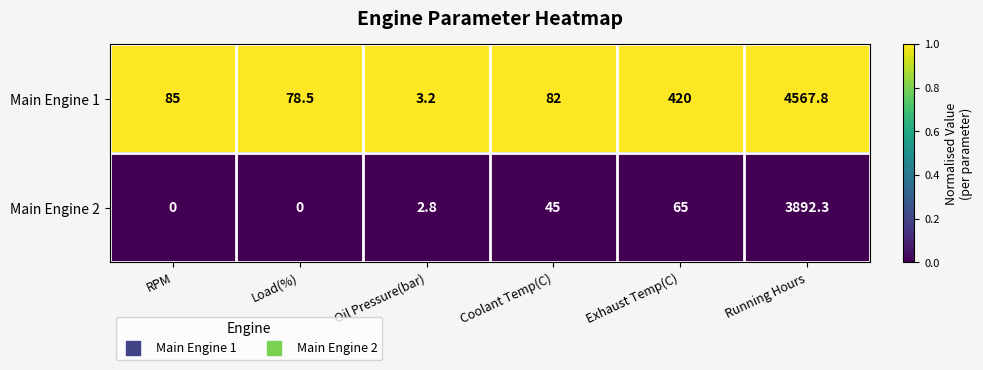

Which series changed the most between Load(%) and Coolant Temp(C)?

Main Engine 2